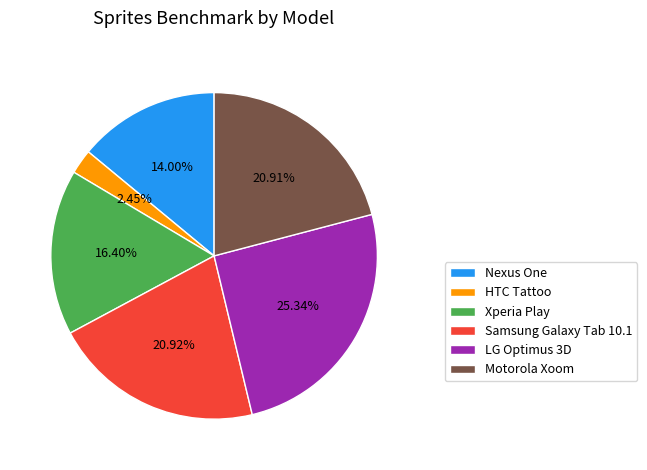

Is the sum of Motorola Xoom and LG Optimus 3D greater than half?

No